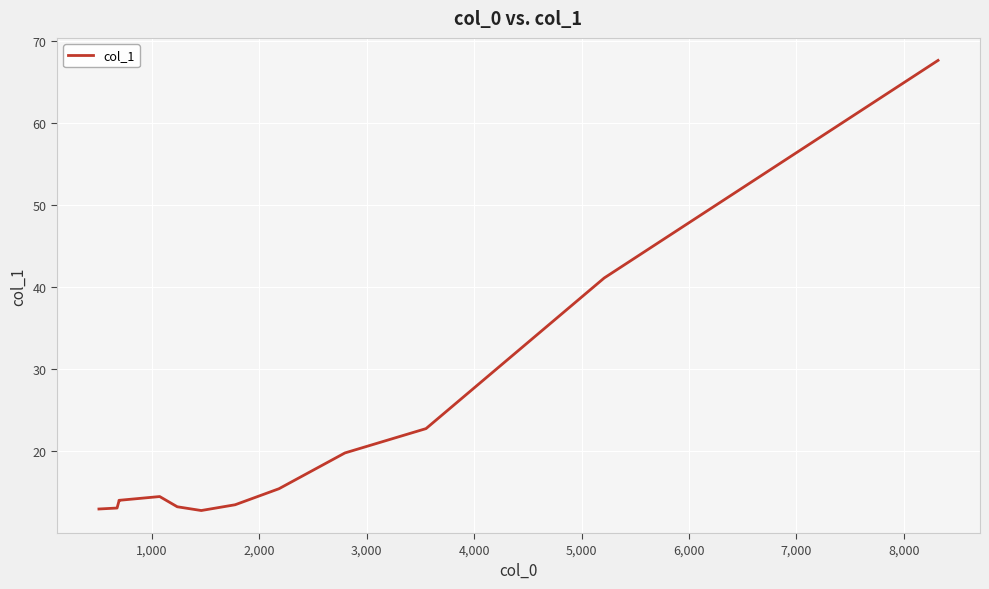

The value at 3,000 is 21.5. True or false?

False